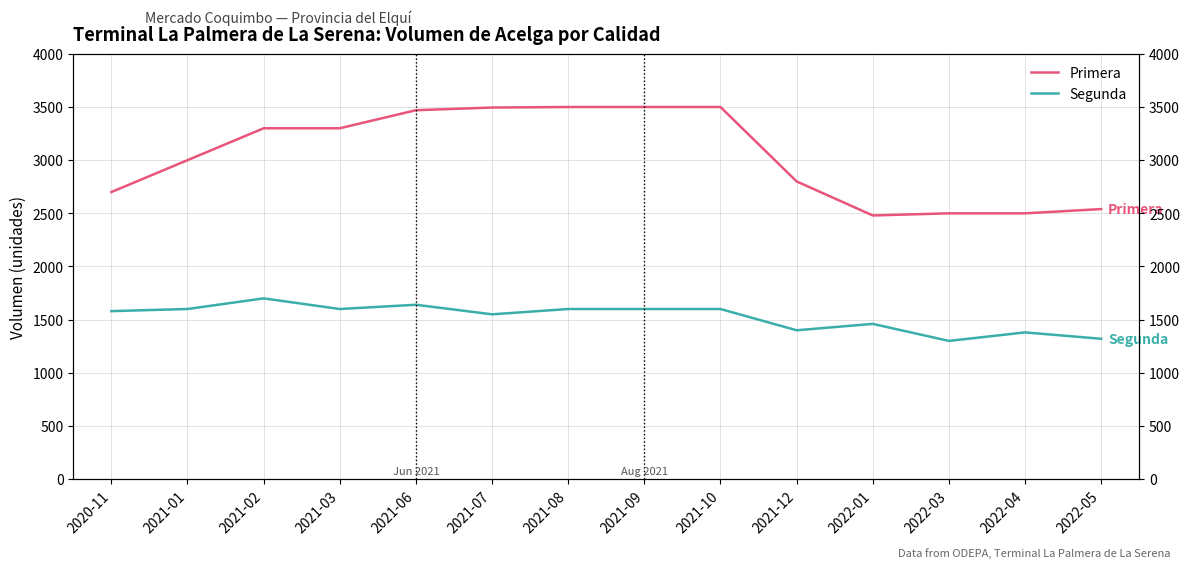

Which series has the widest spread of values?

Primera